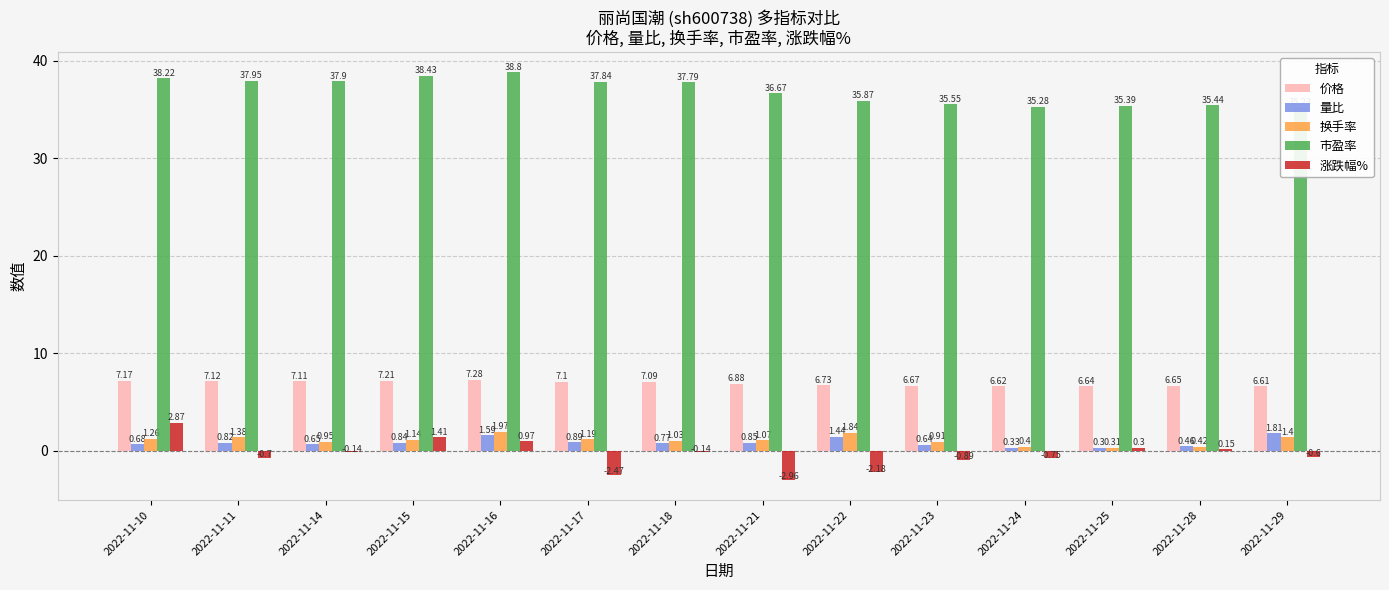

What is the total value across all series at 2022-11-16?

50.6